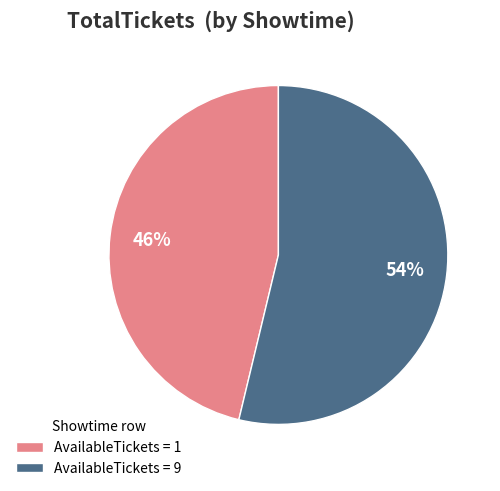

What is the majority slice?

AvailableTickets = 9